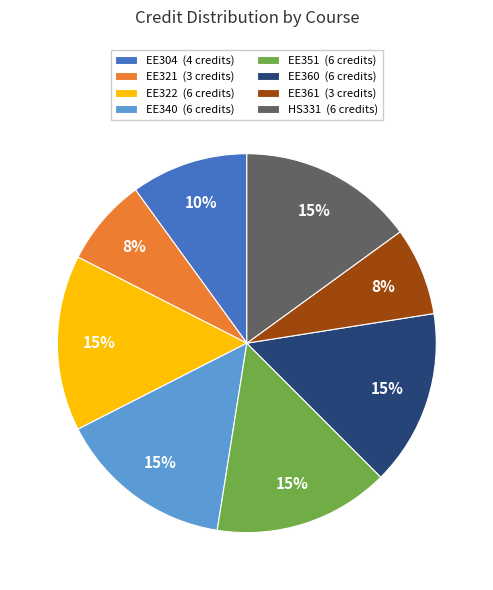

Combined, do EE360 and EE304 account for over 50%?

No